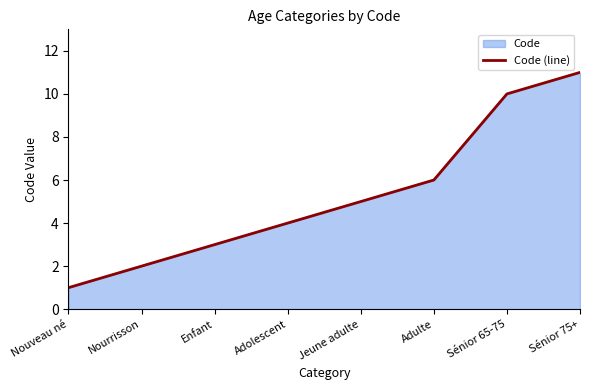

Reading left to right, list all the values displayed in this chart.

Nouveau né=1	Nourrisson=2	Enfant=3	Adolescent=4	Jeune adulte=5	Adulte=6	Sénior 65-75=10	Sénior 75+=11